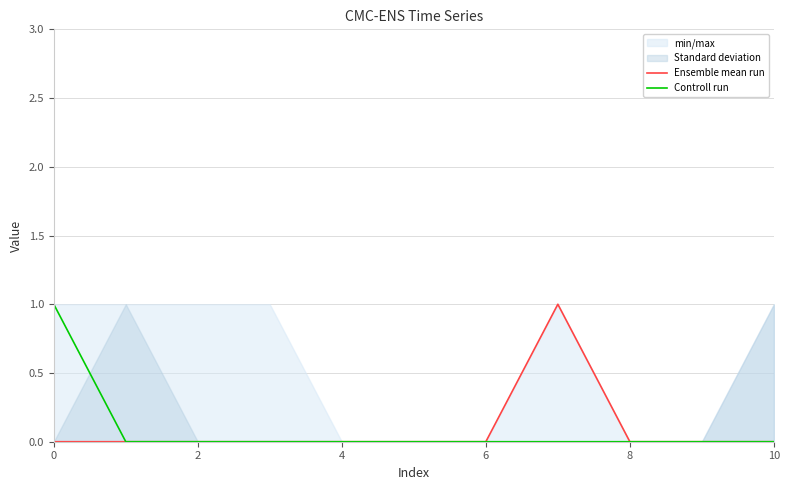

True or false: Controll run has a value of 0 at 10.

True